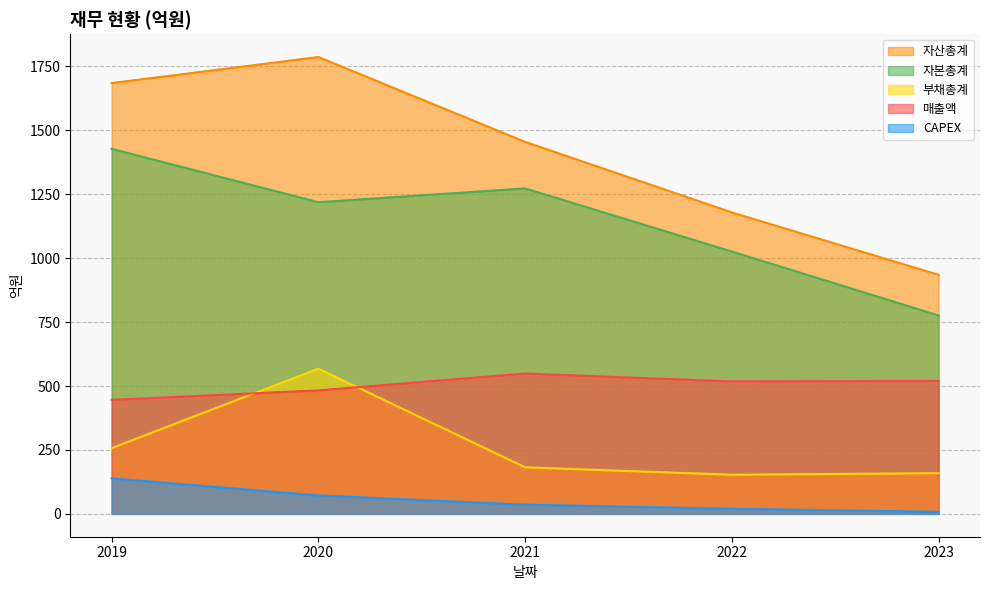

Which series has the largest total across all categories?

자산총계